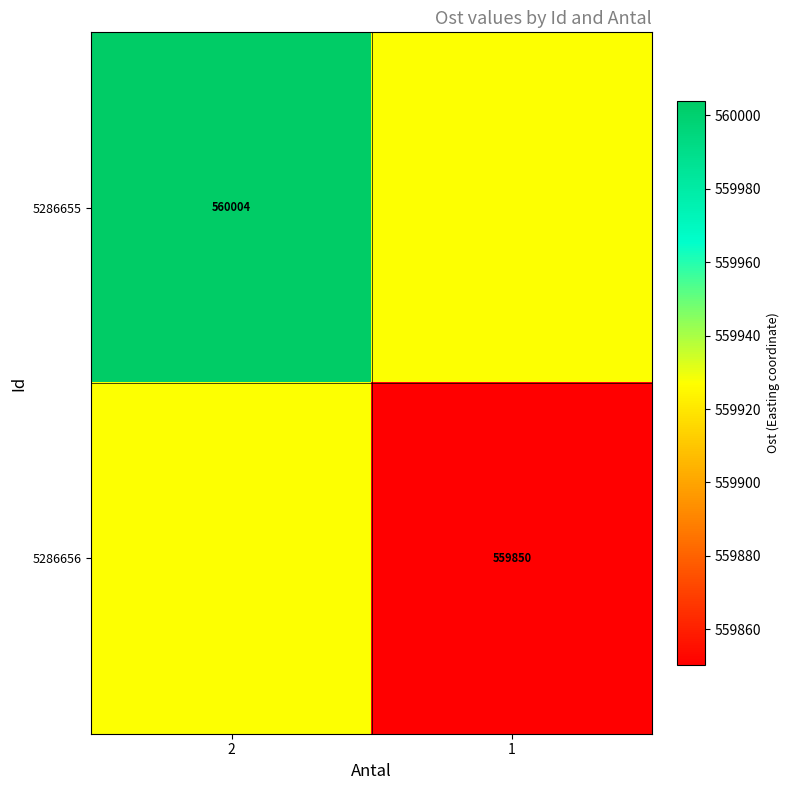

Is the value of 5286655 at 2 greater than the value of 5286656 at 1?

Yes